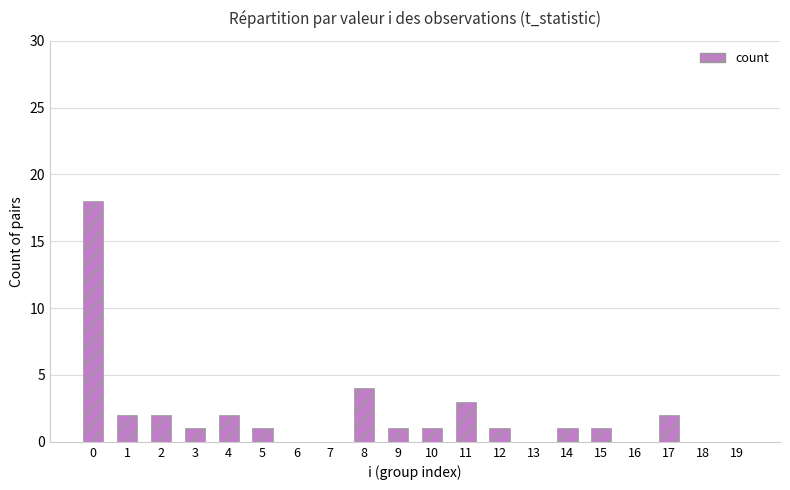

Where is the data nearest to the value 9?

8